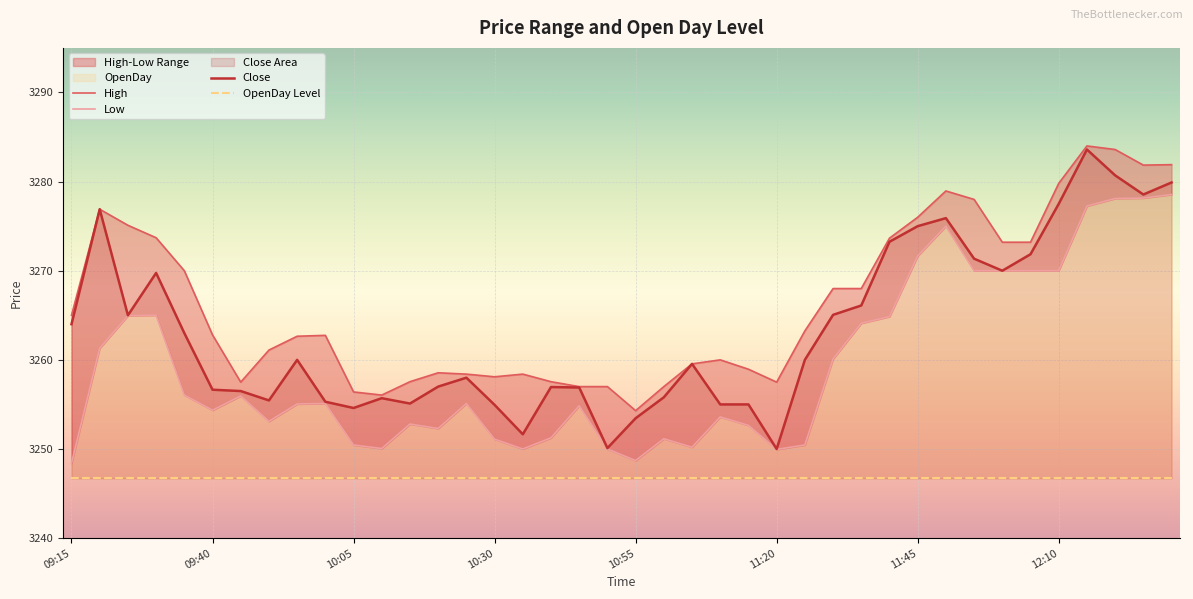

What is the difference between the maximum and second lowest values in the High series?

27.9